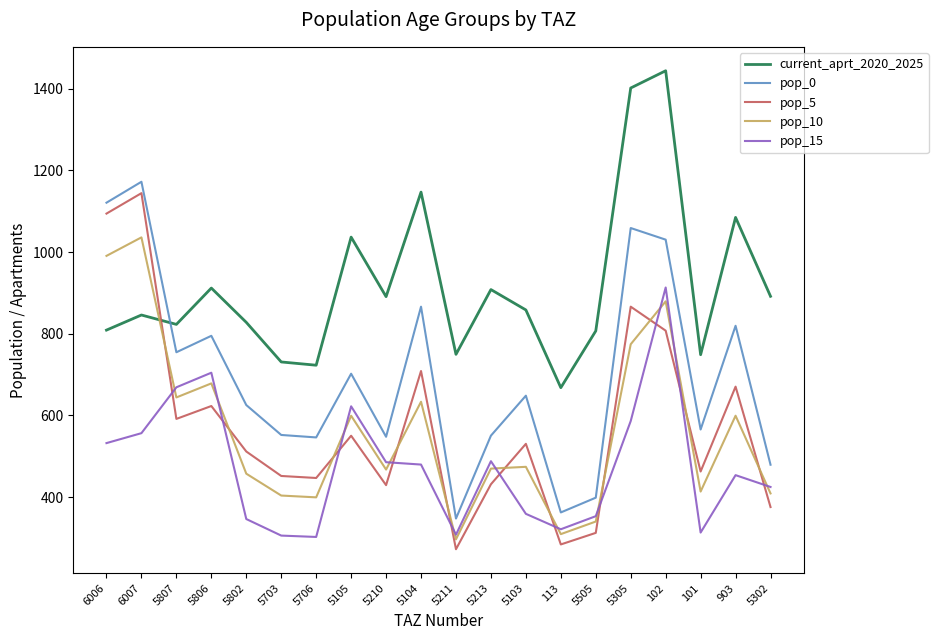

Which category has the highest value in the pop_10 series?

6007